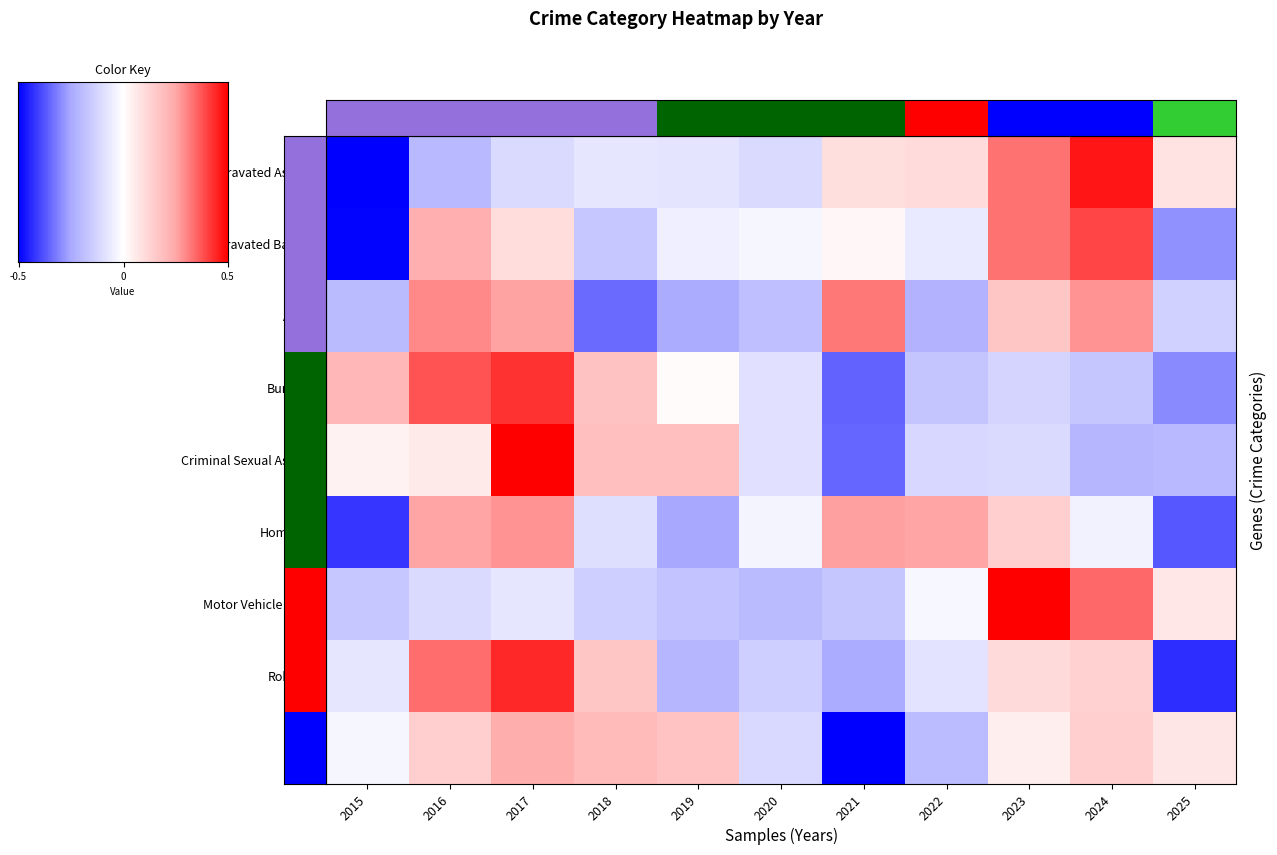

What is the smallest value displayed?

-2.0